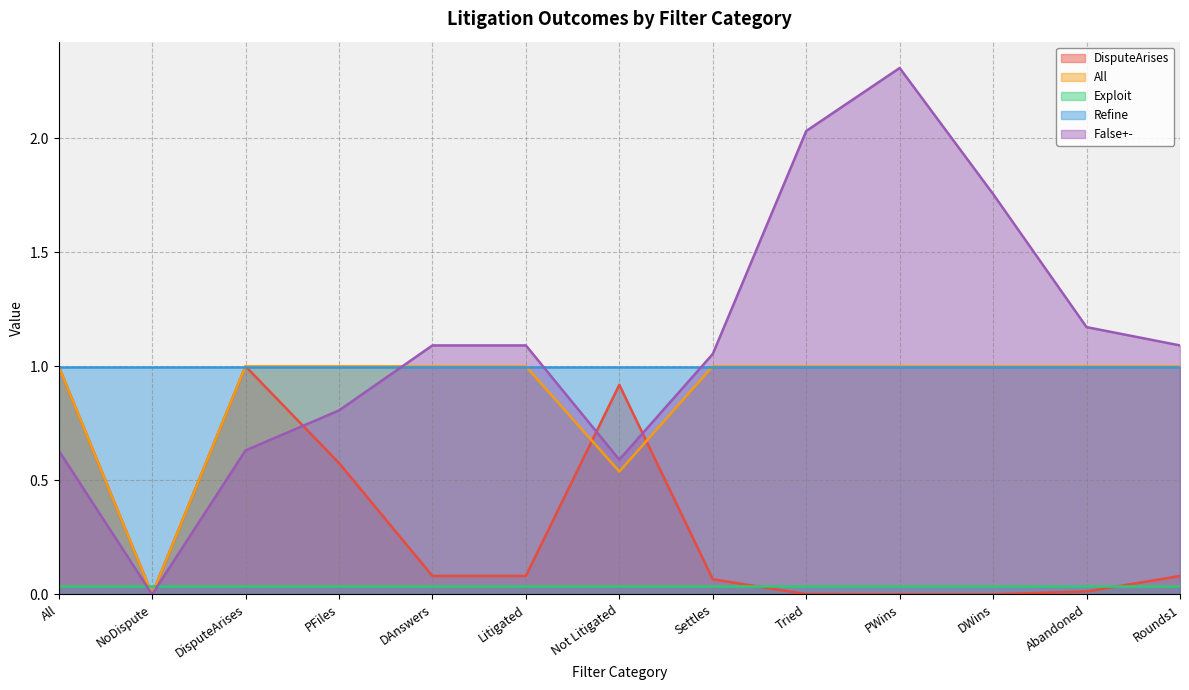

The value of DisputeArises at DWins is 0.0. True or false?

True